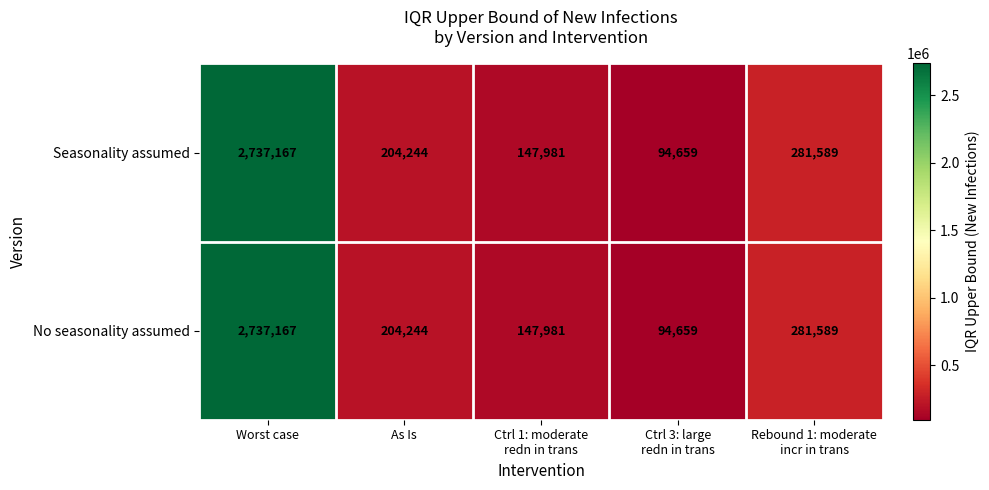

True or false: No seasonality assumed has a value of 2737167 at Worst case.

True